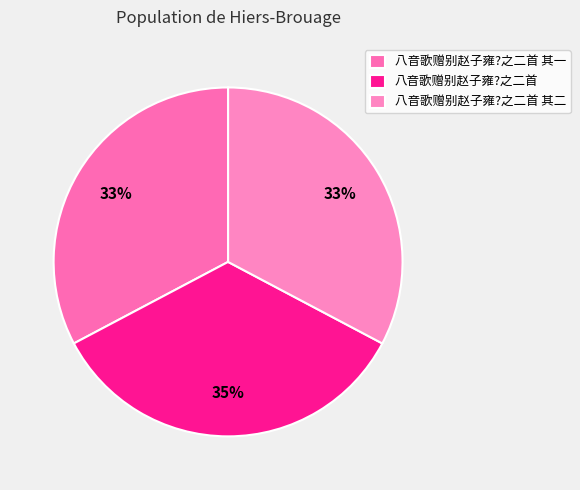

What is the smallest slice in the pie chart?

八音歌赠别赵子雍?之二首 其一